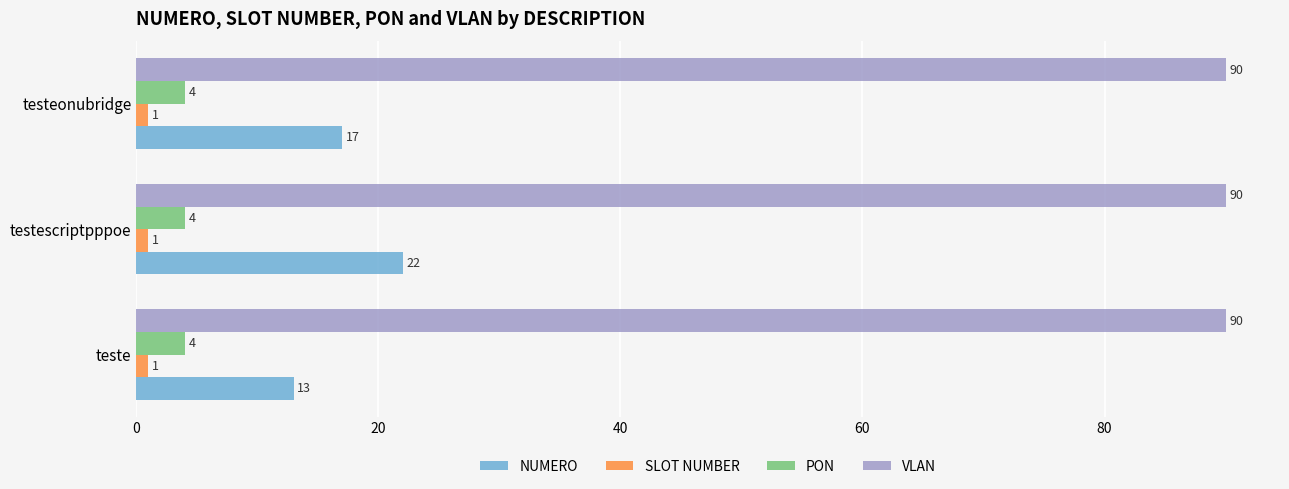

The SLOT NUMBER series shows 1 at teste. True or false?

True